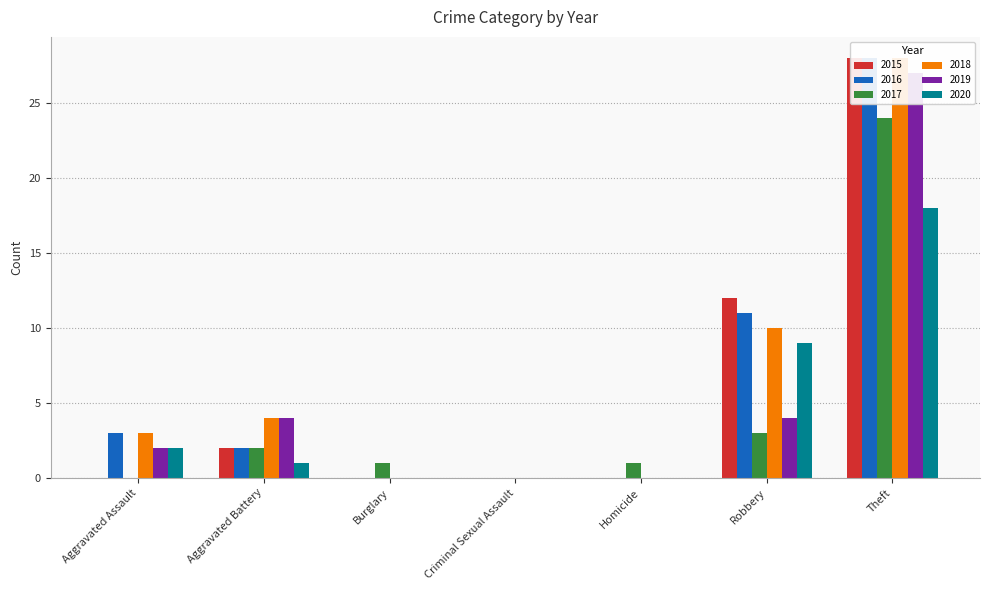

Where does the 2016 series first go above 2?

Aggravated Assault